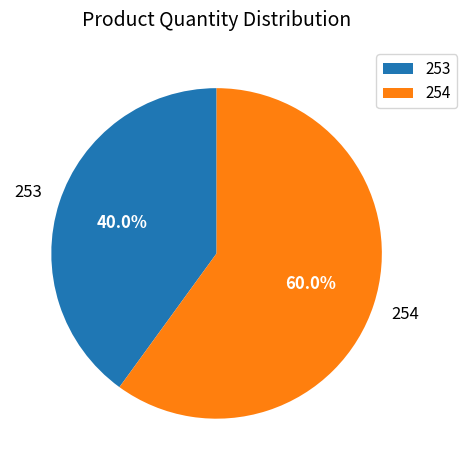

To the nearest percent, what percentage of the pie is 254?

60%